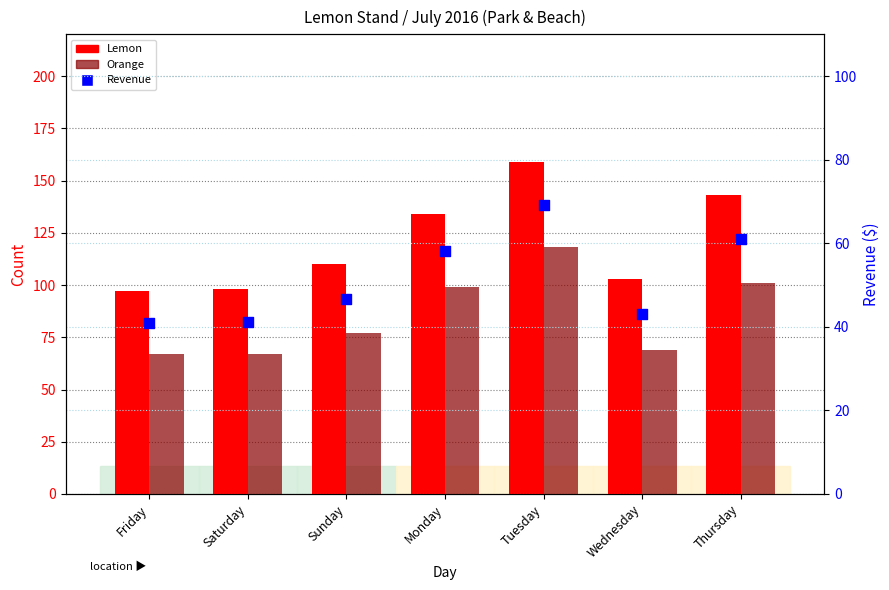

Is the value of Orange at Sunday greater than the value of Revenue at Friday?

Yes